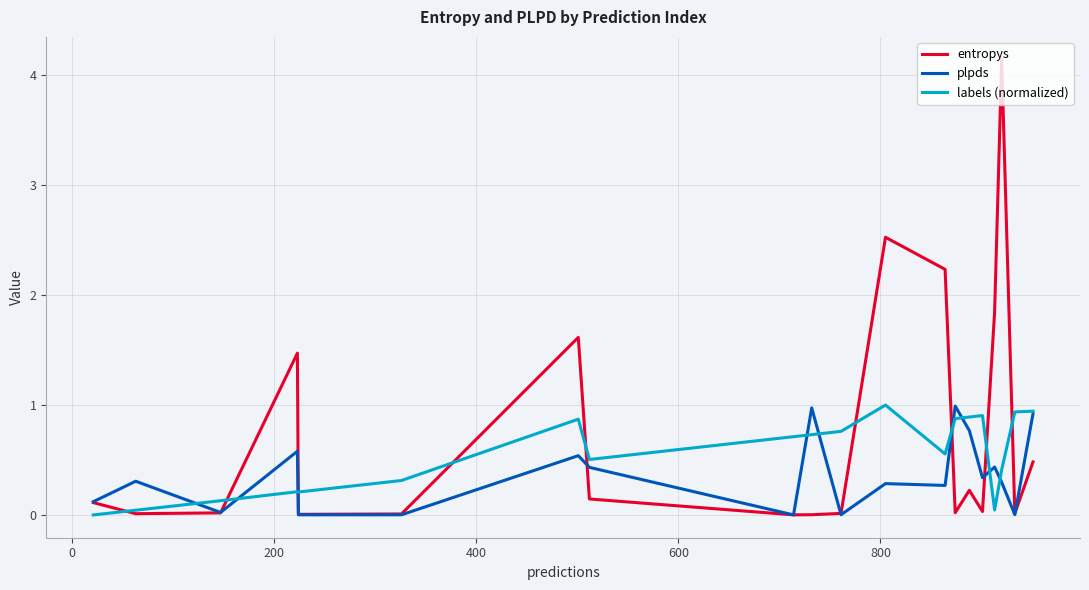

What is the maximum value shown in the chart?

4.1